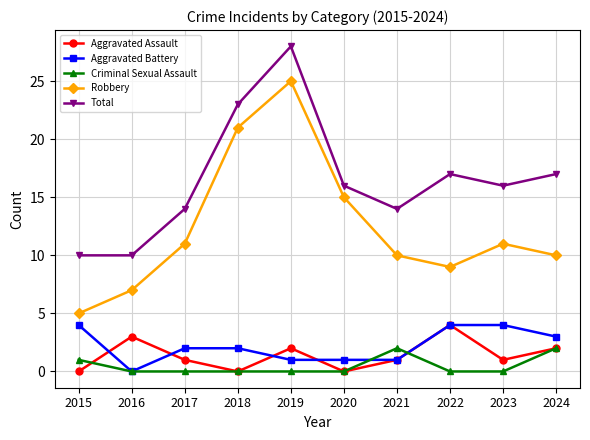

The value of Criminal Sexual Assault at 2020 is 1. True or false?

False